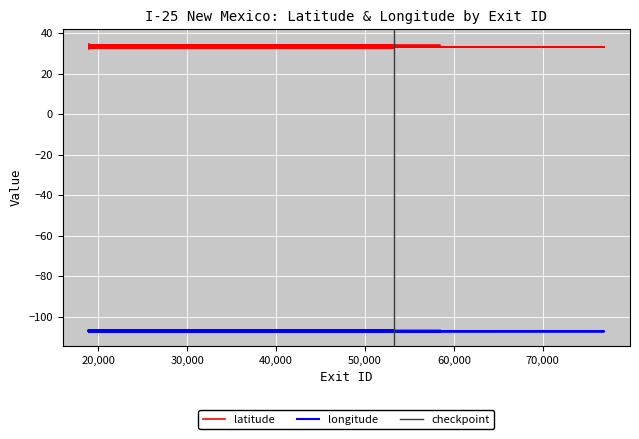

Which series has the widest spread of values?

latitude